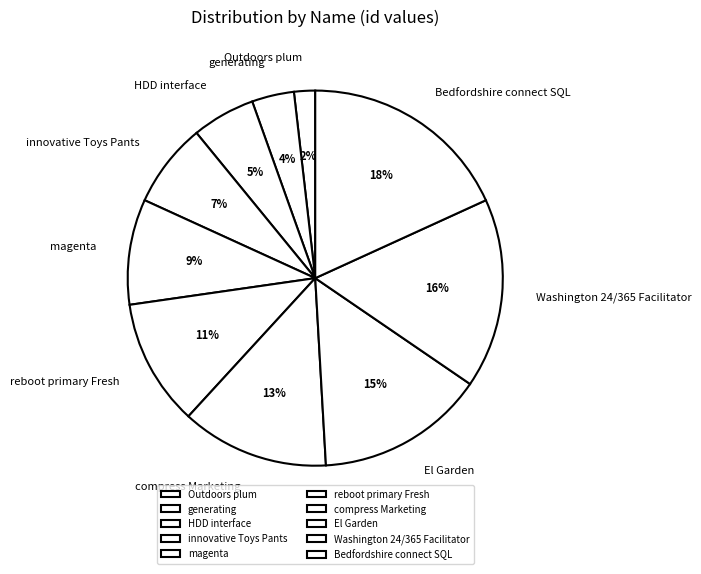

To the nearest percent, what is the combined percentage of Bedfordshire connect SQL and magenta?

27%